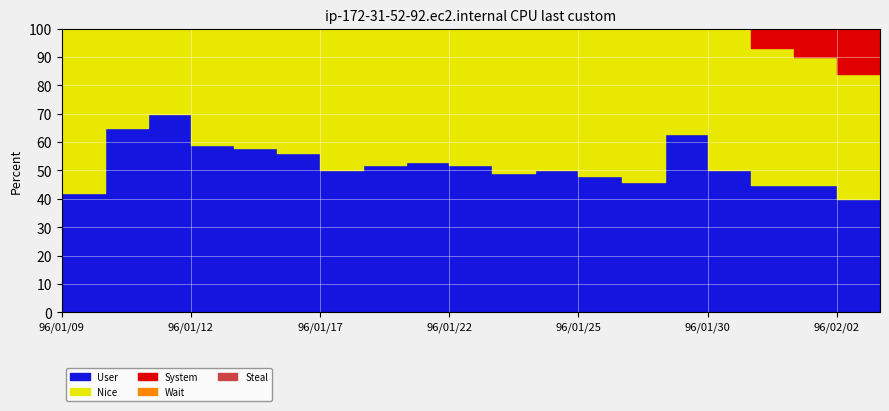

The value of System at 96/01/11 is 0.3. True or false?

False